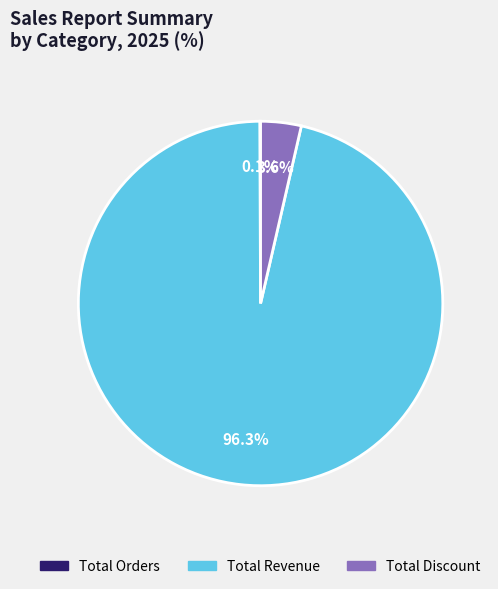

Is it true that Total Discount is 4% of the pie?

True